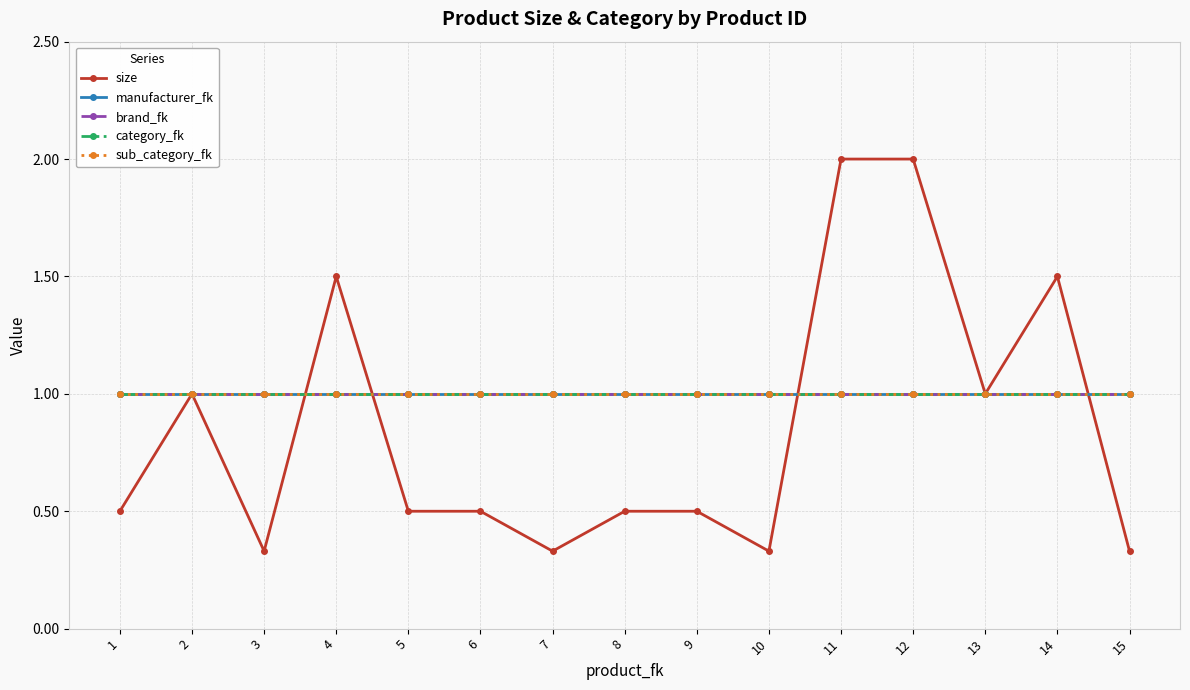

At how many categories does at least one series exceed 0?

15